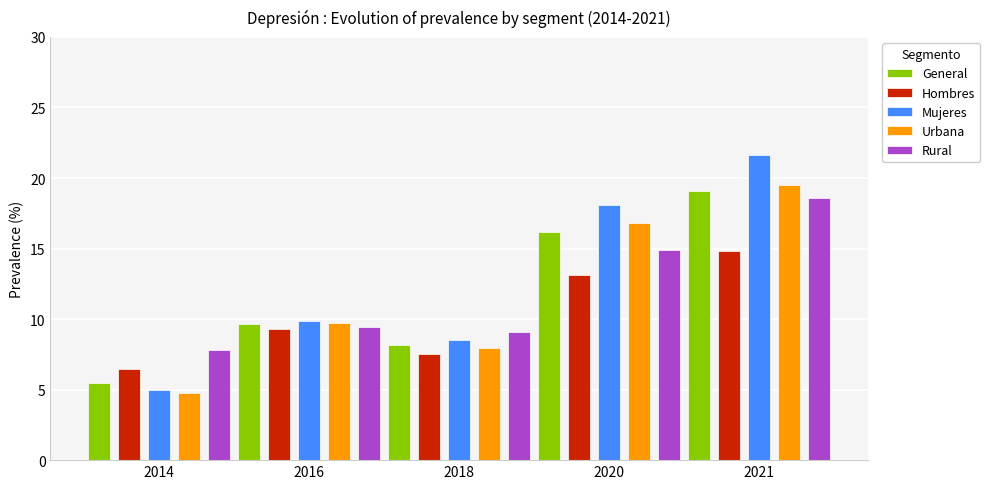

The Hombres series shows 14.8 at 2021. True or false?

True